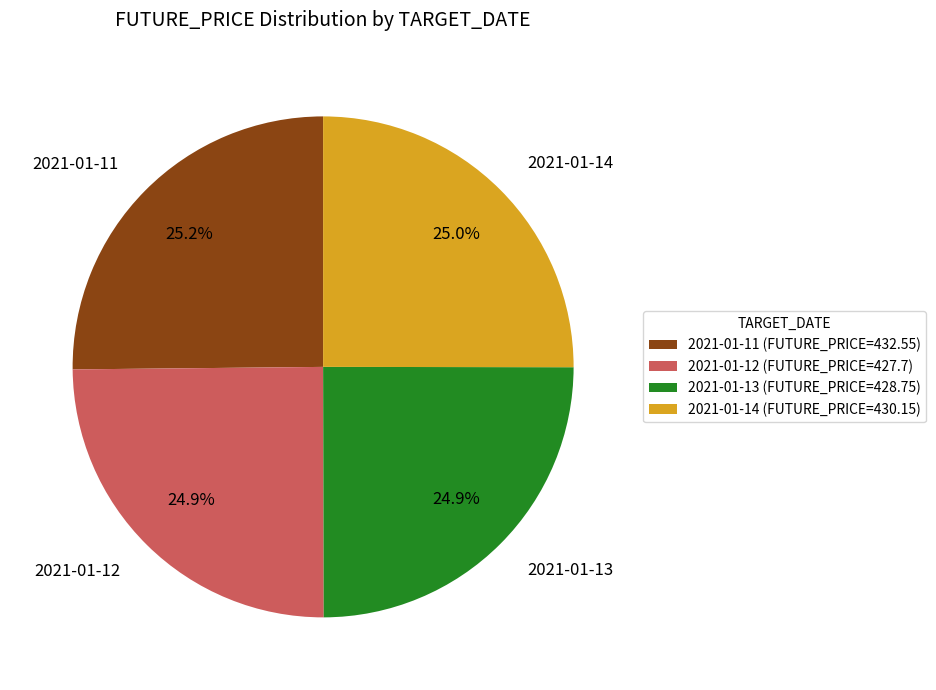

Is it true that 2021-01-11 is 25% of the pie?

True